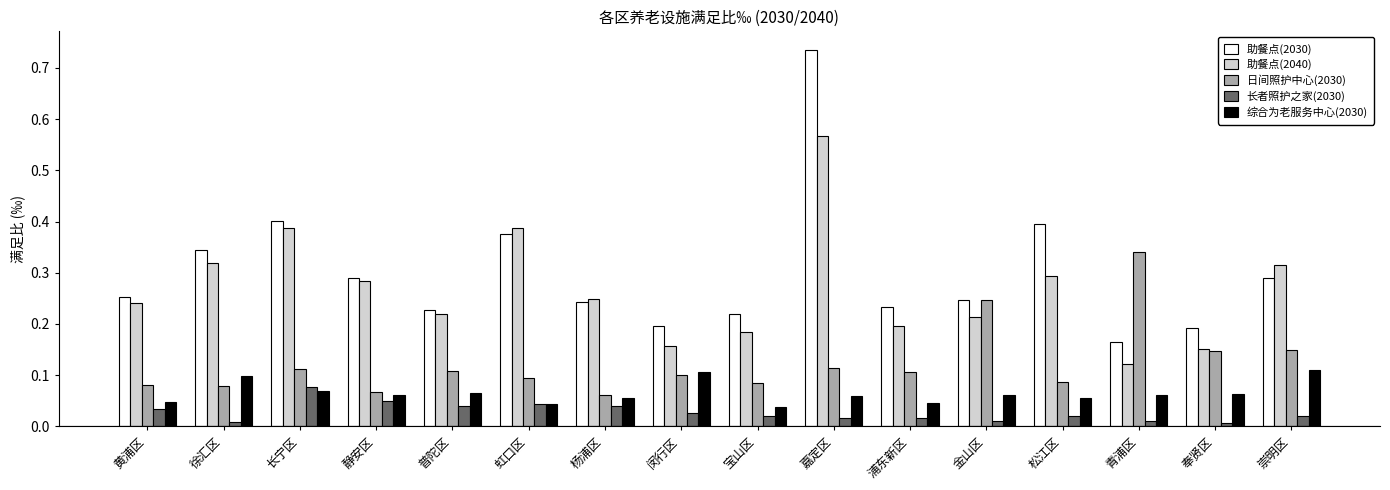

Is the value of 日间照护中心(2030) at 静安区 greater than the value of 长者照护之家(2030) at 金山区?

Yes